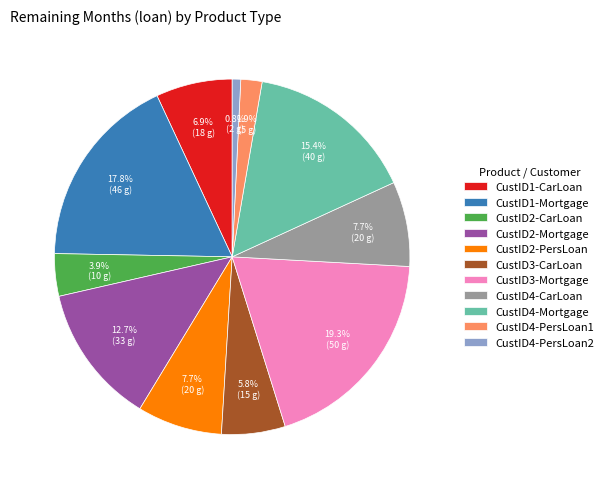

Between CustID2-PersLoan and CustID2-CarLoan, which is larger?

CustID2-PersLoan